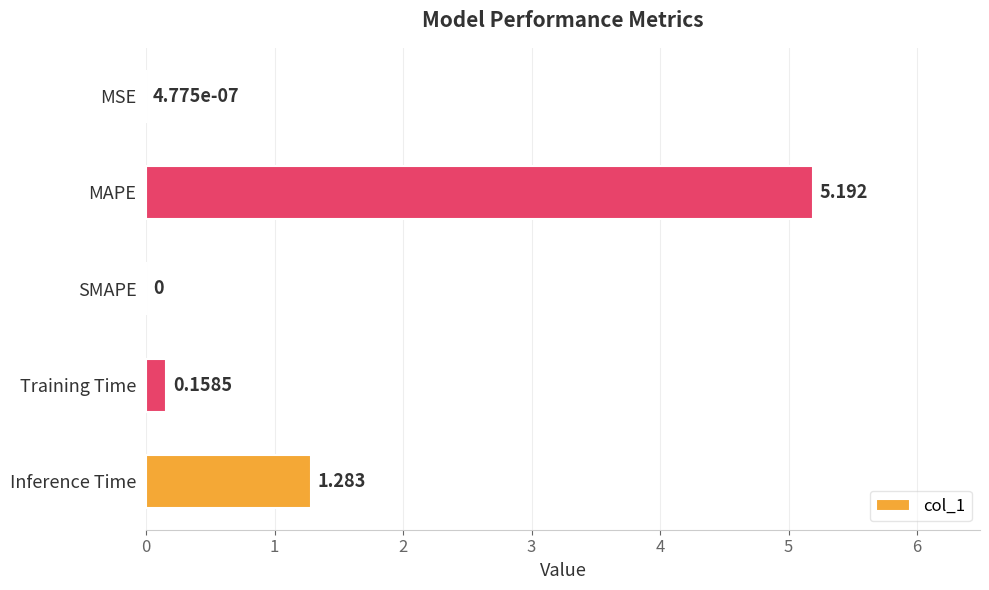

At which category does the chart reach its peak across all series?

MAPE